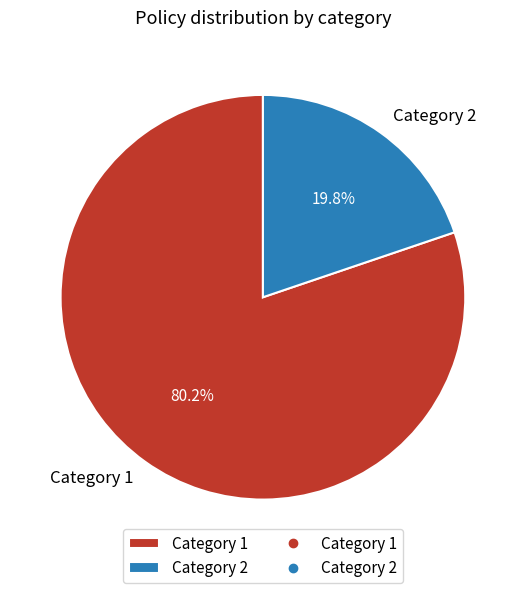

Rank the categories by value from lowest to highest.

Category 2, Category 1